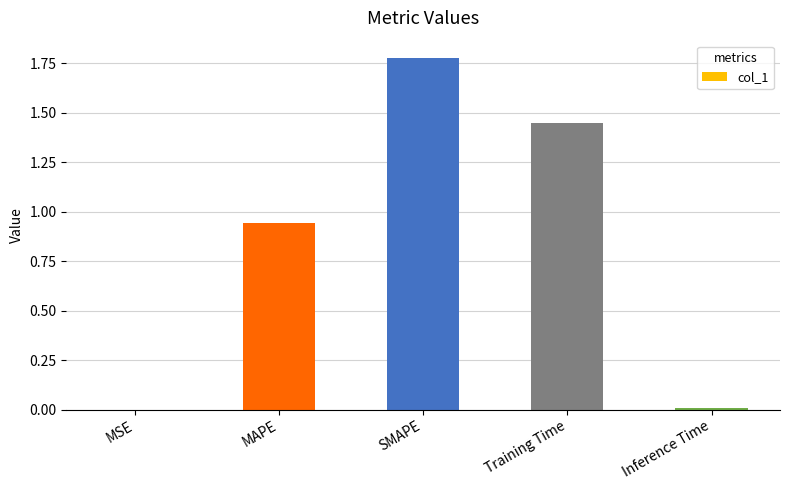

What is the sum of all values?

4.2